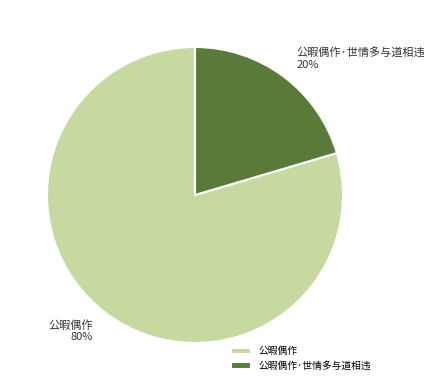

To the nearest percent, what is the combined percentage of 公暇偶作 and 公暇偶作·世情多与道相违?

100%